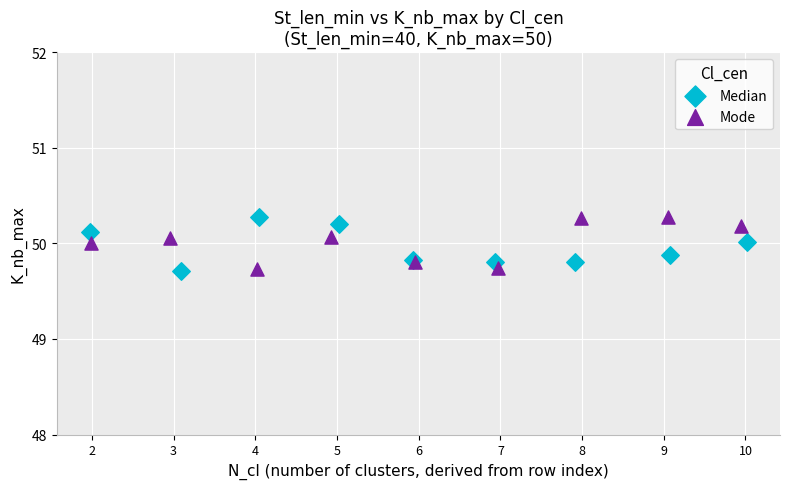

What are all the series names shown in the legend?

Median, Mode